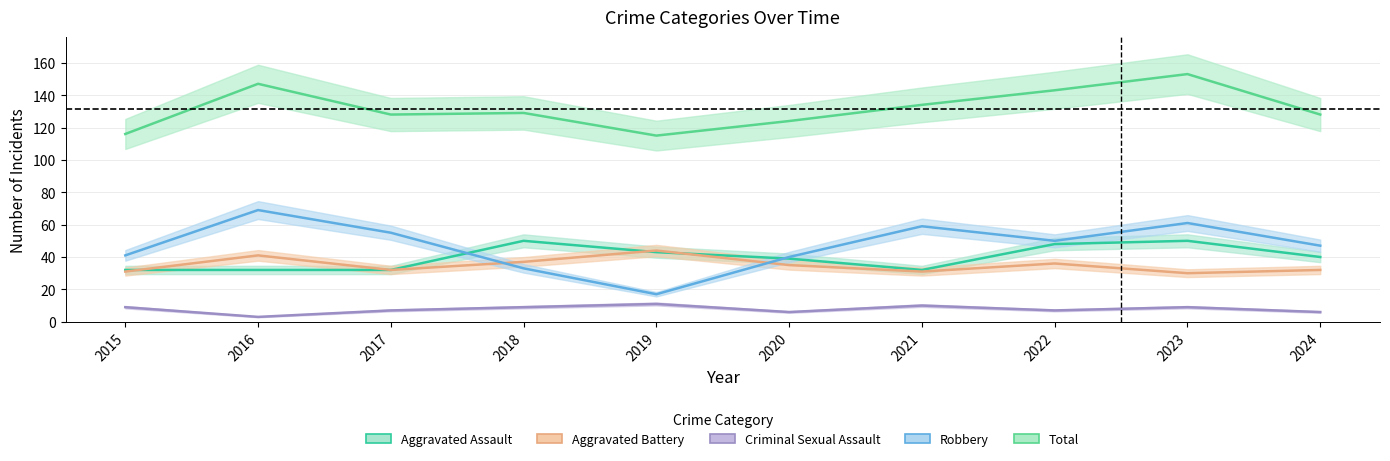

Which series has the largest range (max minus min)?

Robbery